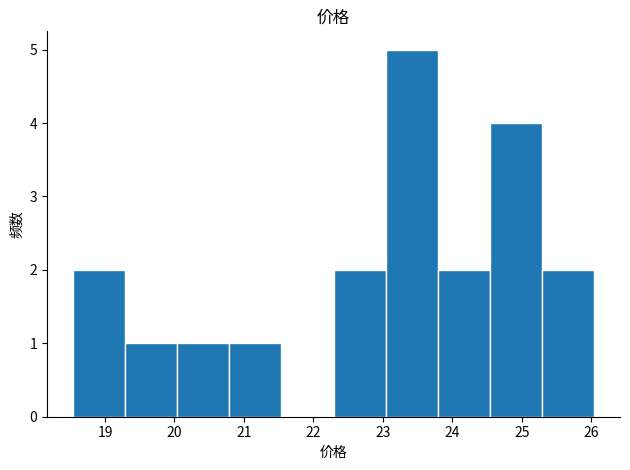

Reading left to right, transcribe this chart: for each bar, give the range it covers on the x-axis and its height. Neither the bar edges nor the heights are printed on the chart, so give them approximately, as read against the axes.

18.54 to 19.29: 2
19.29 to 20.04: 1
20.04 to 20.79: 1
20.79 to 21.54: 1
21.54 to 22.29: 0
22.29 to 23.04: 2
23.04 to 23.79: 5
23.79 to 24.54: 2
24.54 to 25.29: 4
25.29 to 26.04: 2